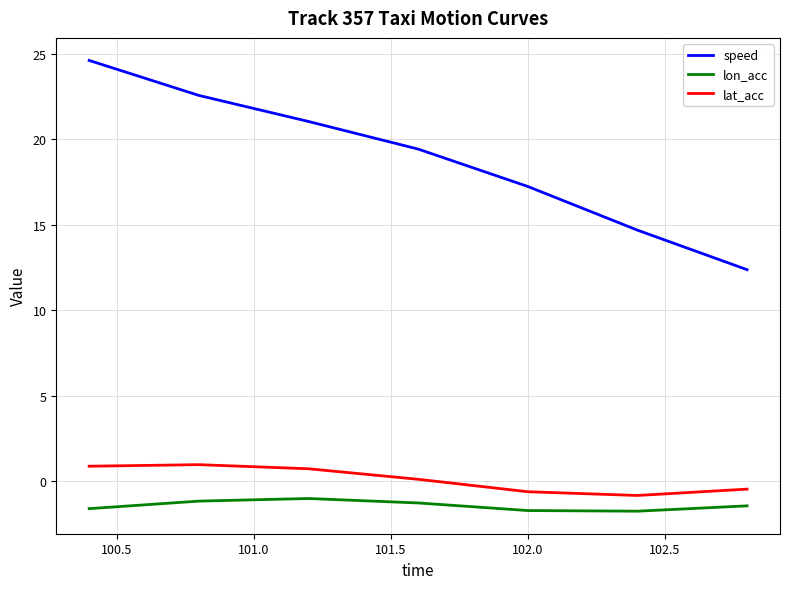

List the series in order of their peak value, lowest first.

lon_acc, lat_acc, speed